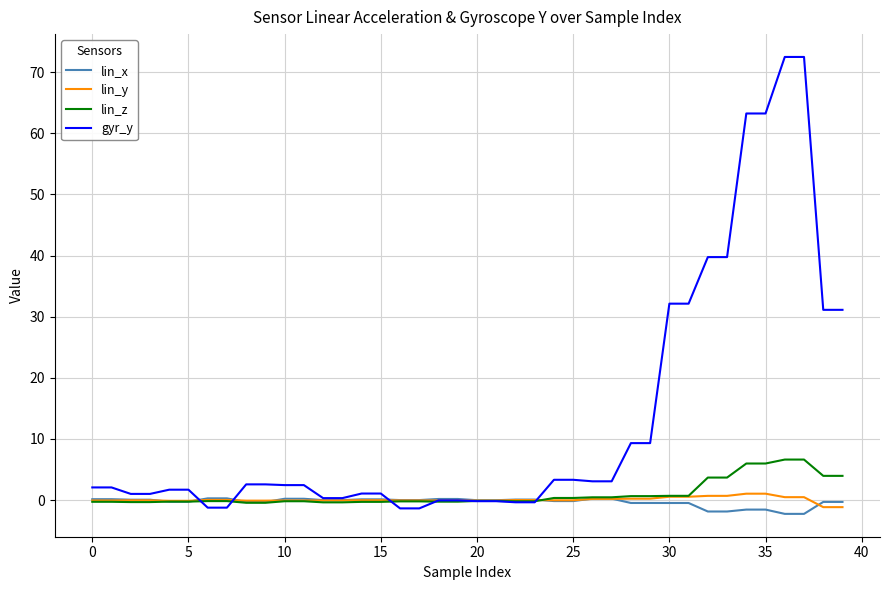

Which series has the largest total across all categories?

gyr_y